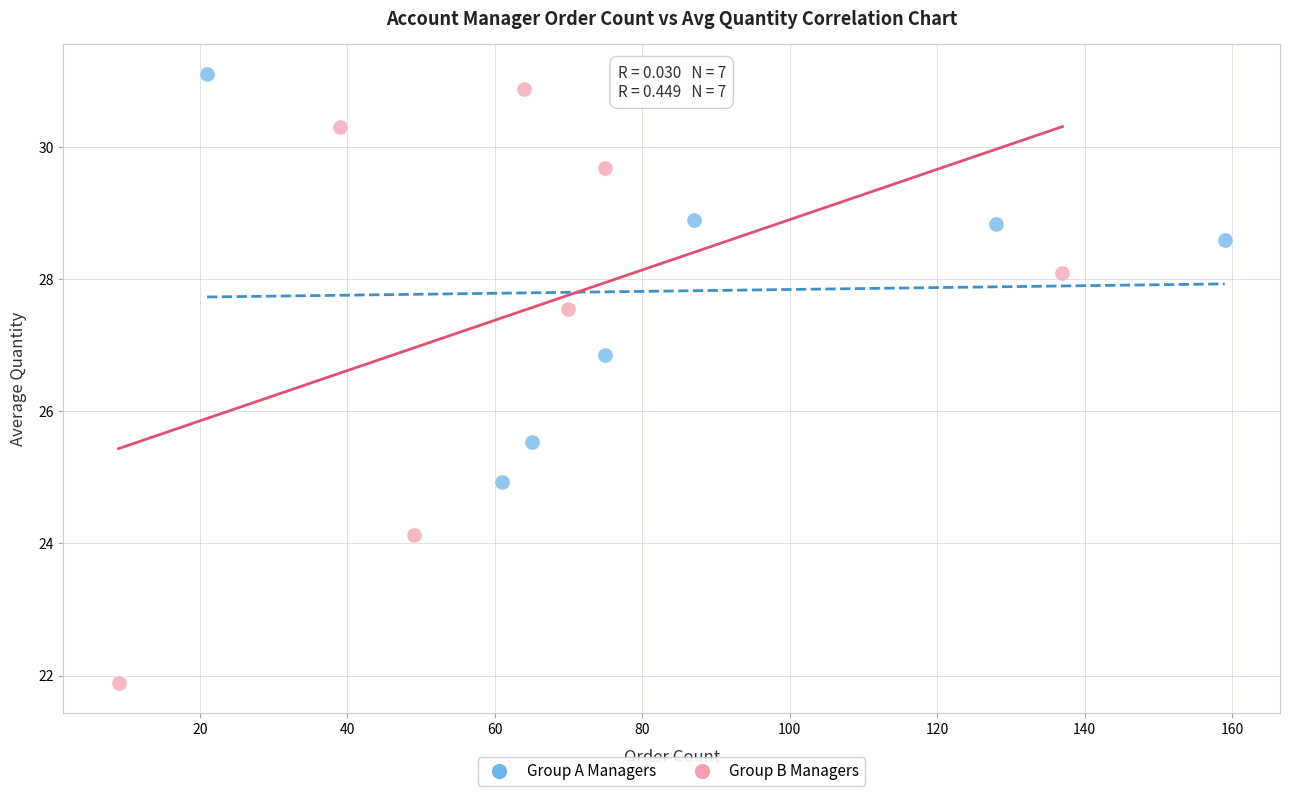

Which series has the widest spread of Y values?

Group B Managers